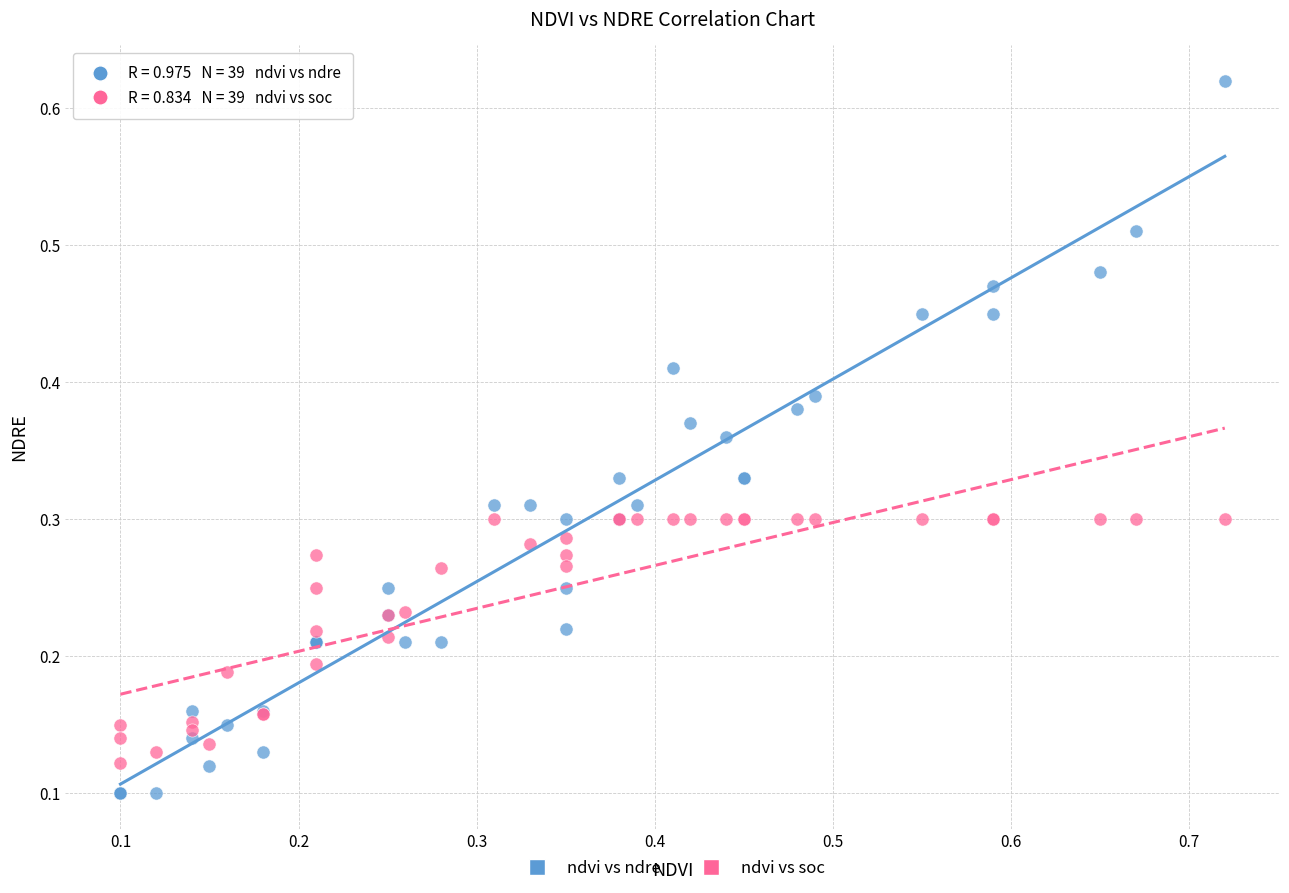

Which series contains the highest Y value?

ndvi vs ndre